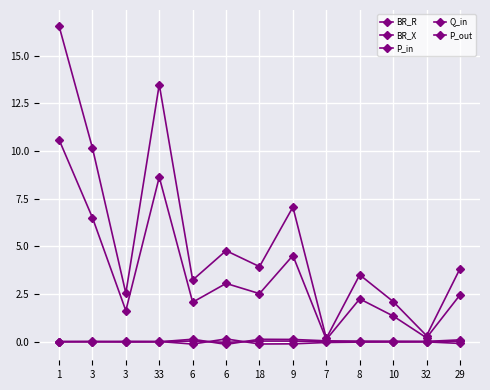

True or false: P_in has more than 2 interior local peaks.

True